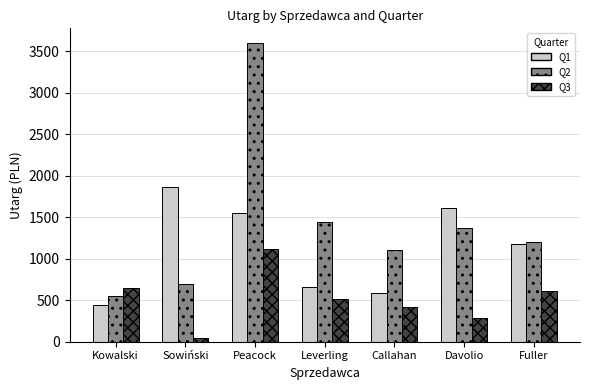

How many data points in Q3 are less than 517?

3